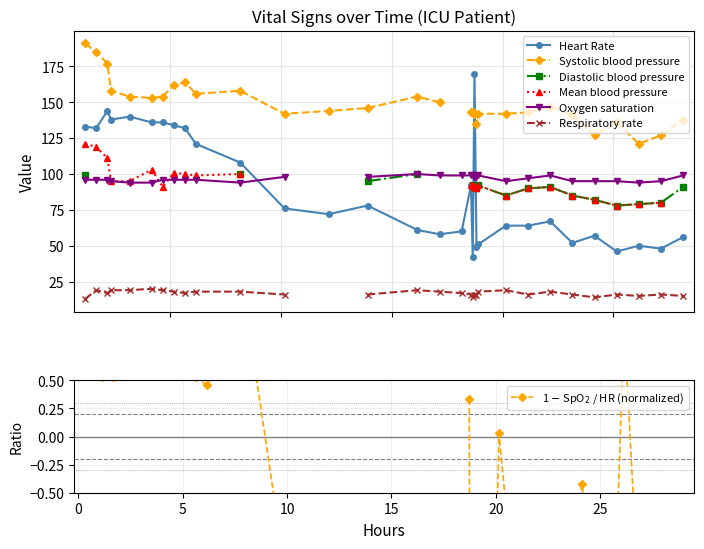

What is the highest value of the Heart Rate series?

170